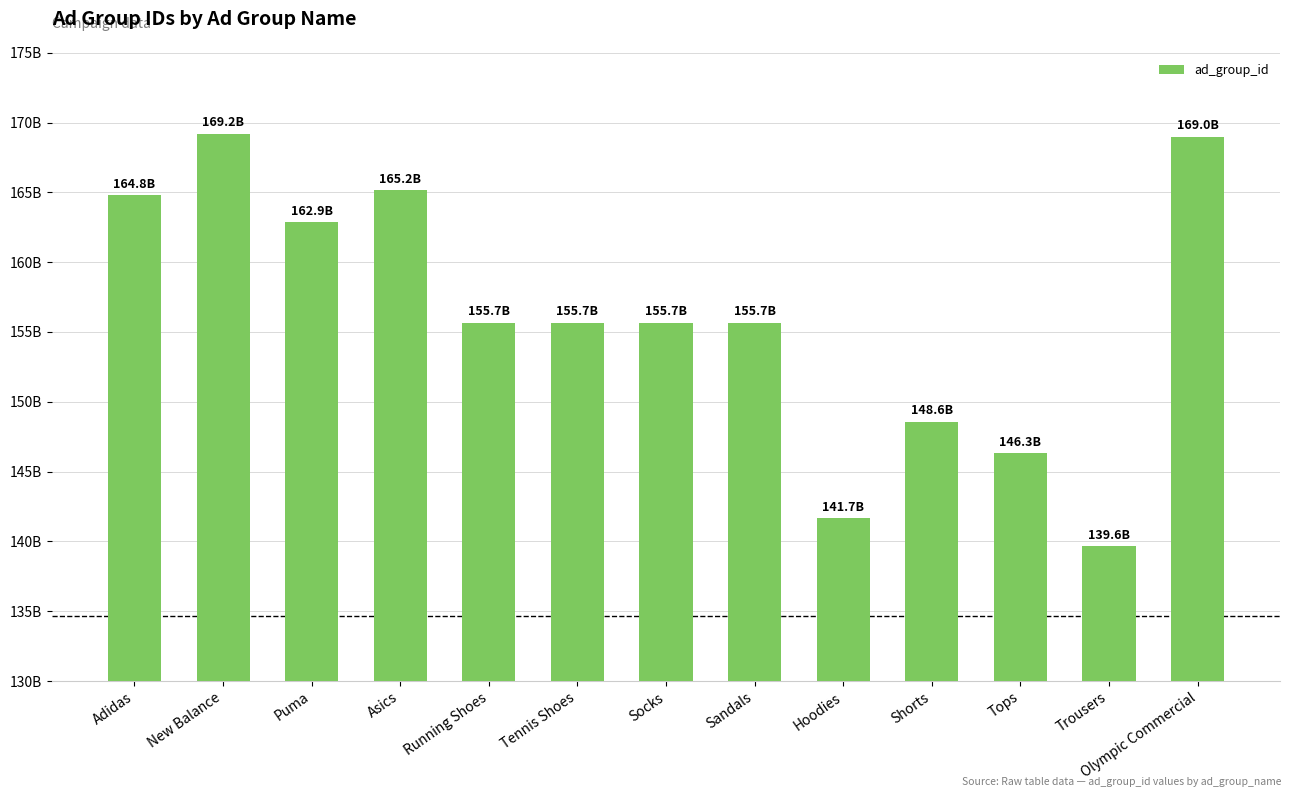

At which category does the chart reach its minimum across all series?

Trousers